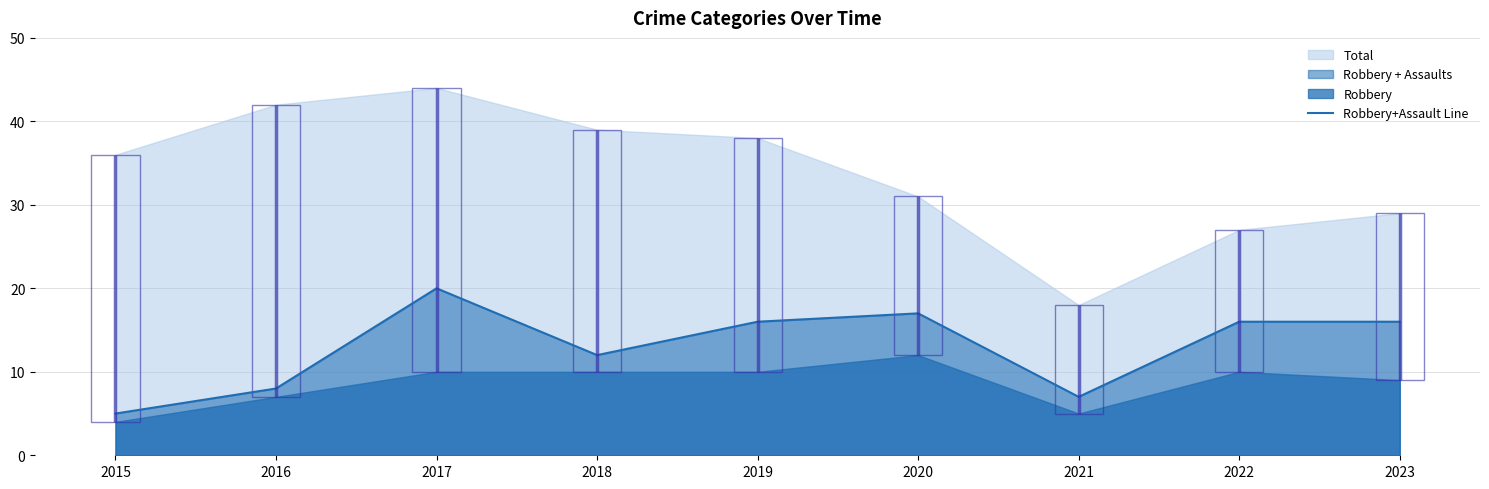

True or false: the data has more than 1 interior local peaks.

True